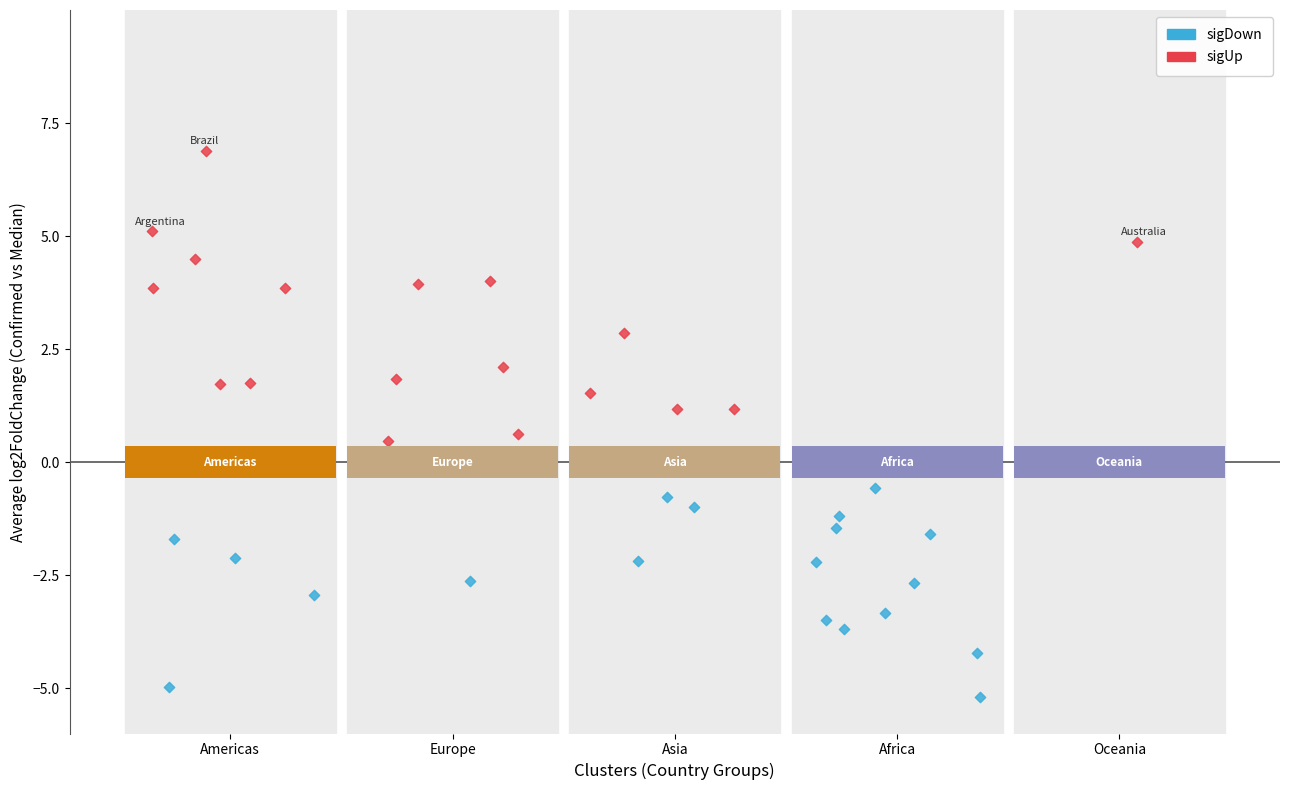

Which series reaches the minimum Y coordinate?

sigDown